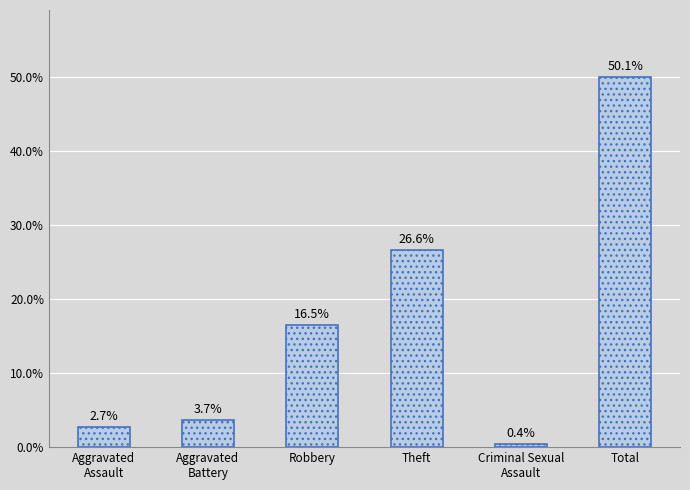

Where does the data first go above 16?

Robbery